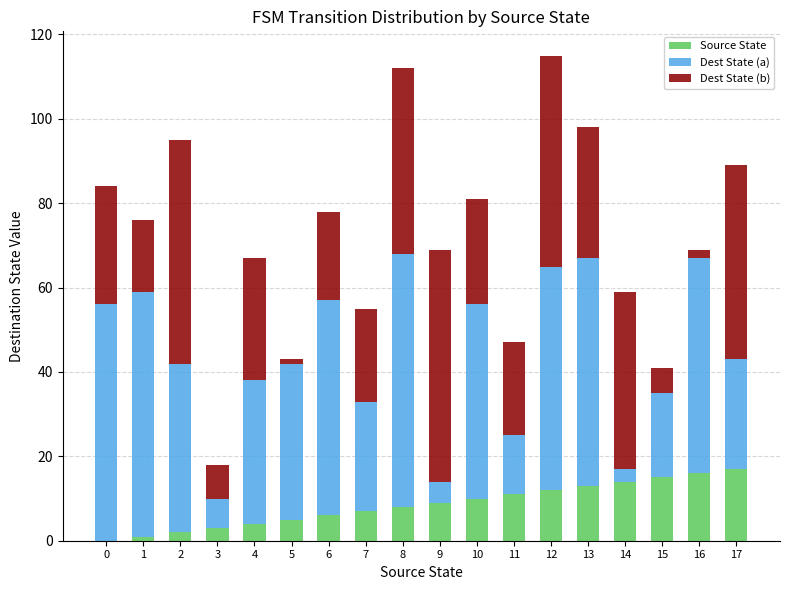

True or false: Source State has a value of 17 at 17.

True